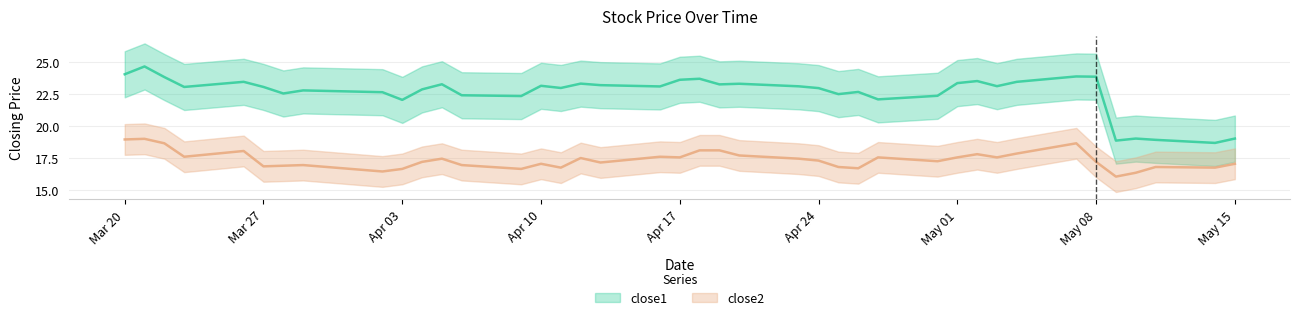

What is the minimum value for close1?

18.7